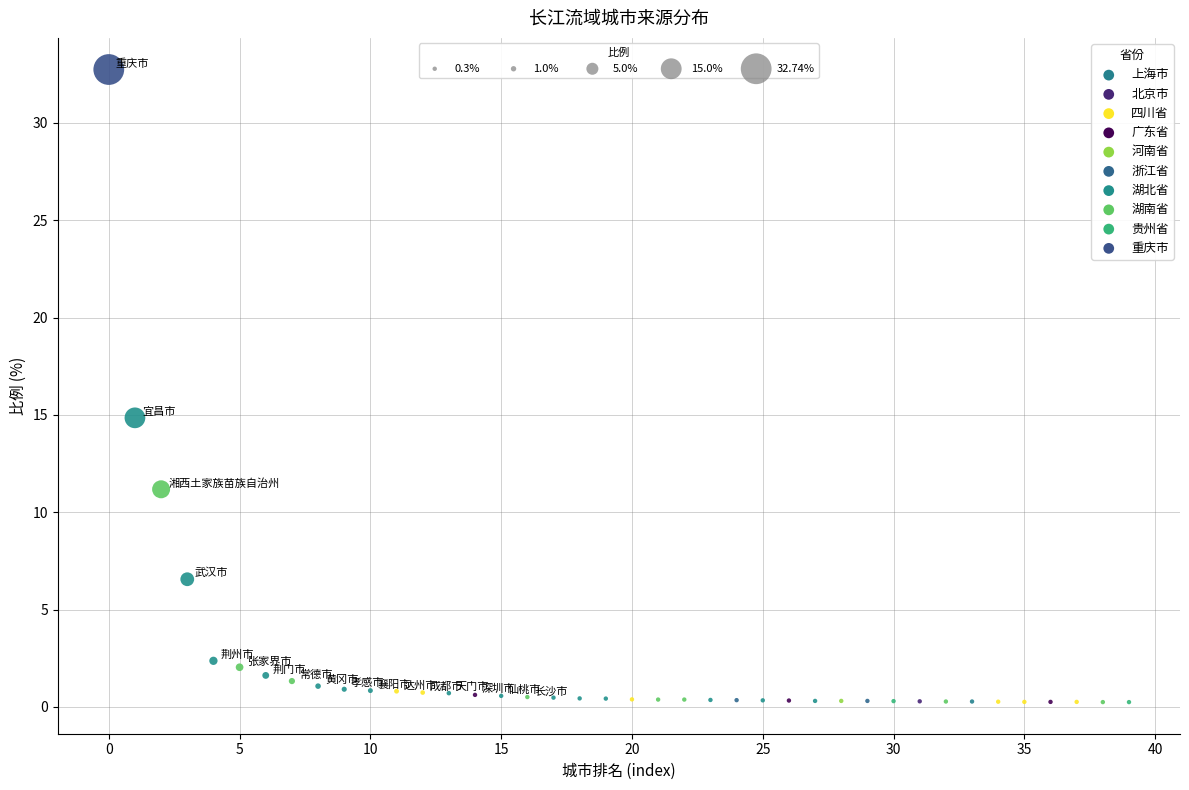

What is the range of Y values (max minus min)?

32.5